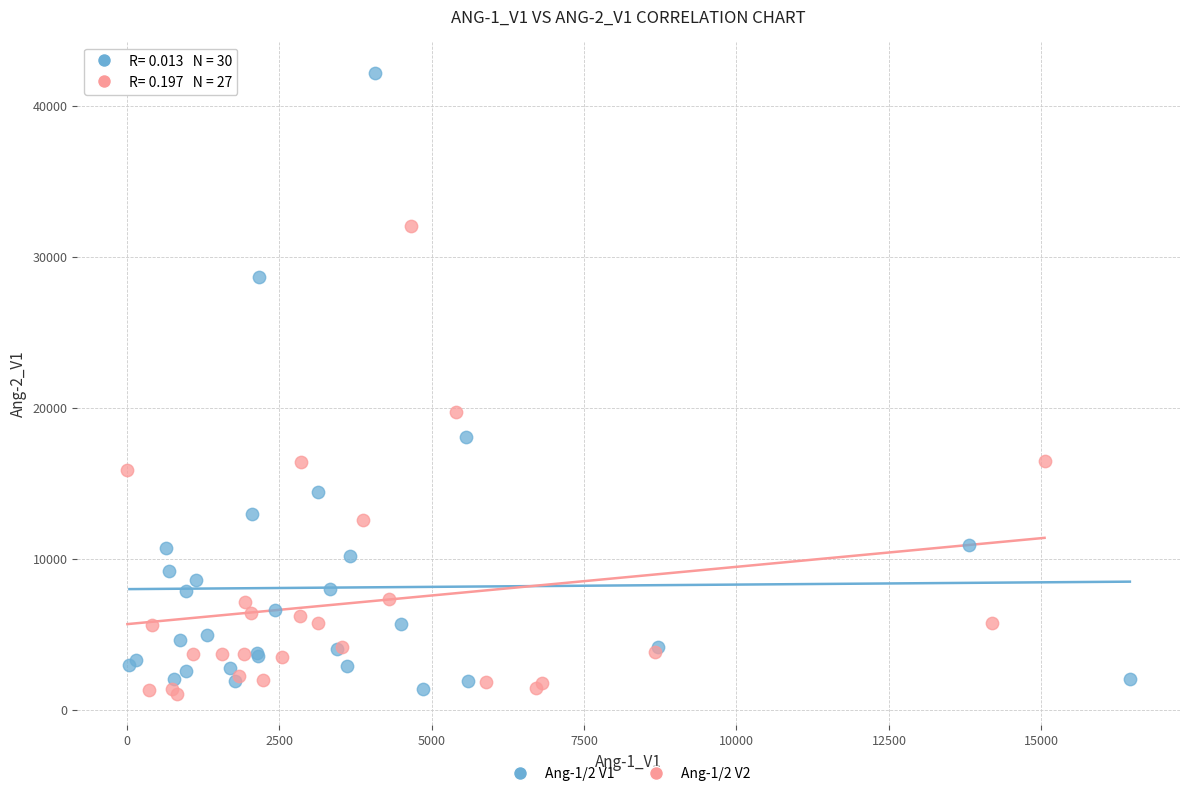

Which series contains the highest Y value?

Ang-1/2 V1